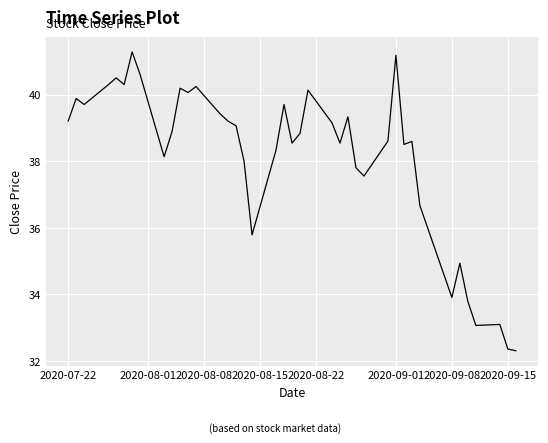

How many lines are shown in the chart?

1